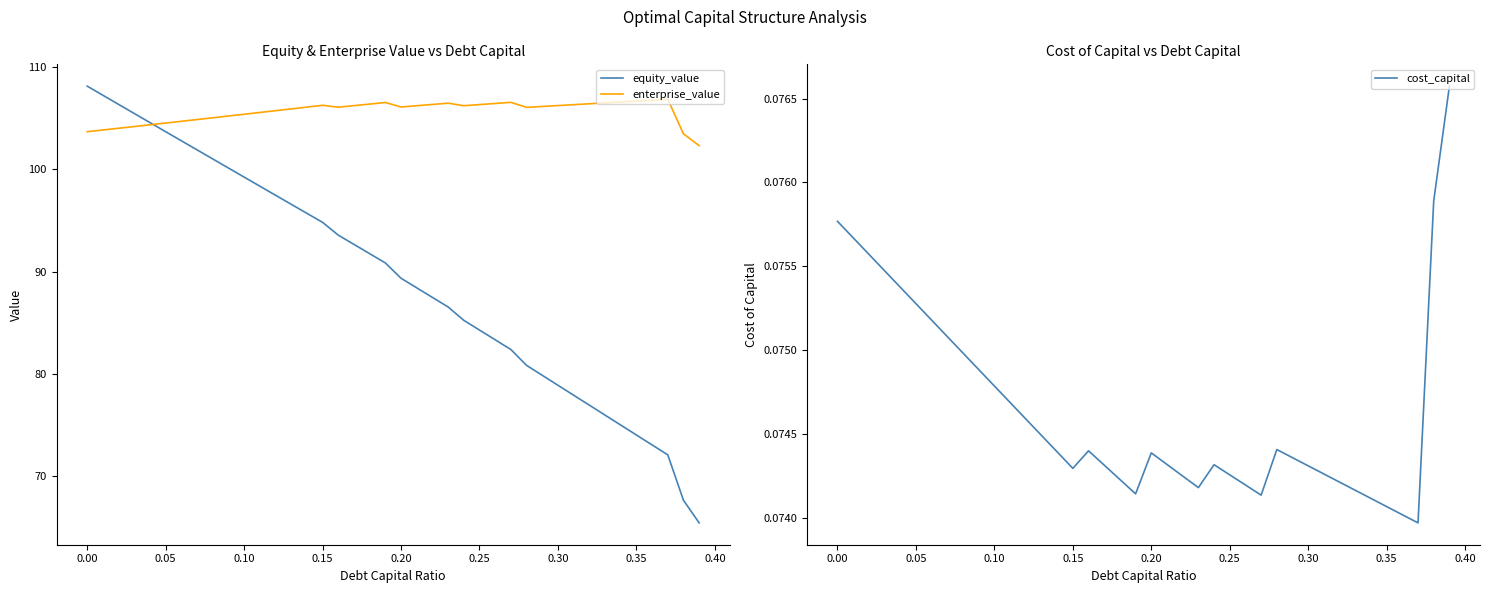

At which category does cost_capital reach its first local valley?

0.15